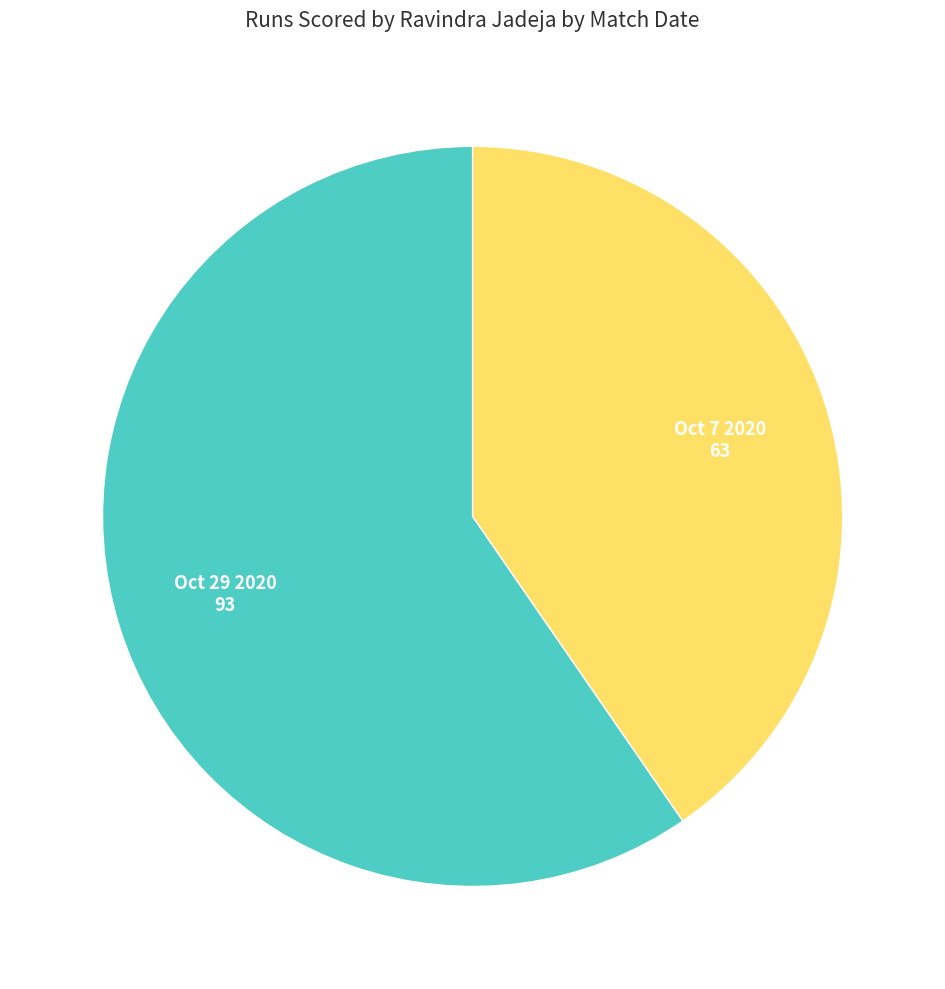

Does any single category account for the majority?

Yes